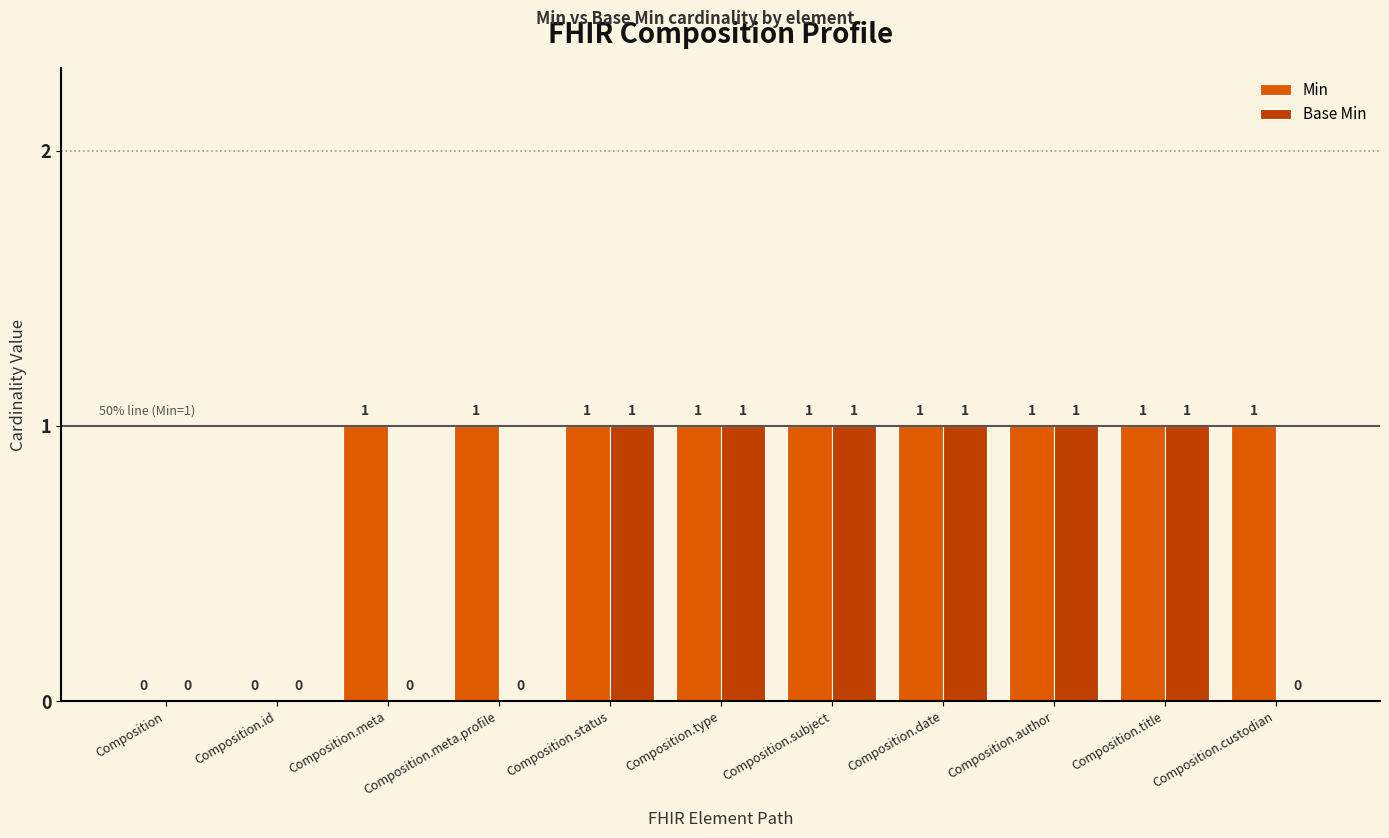

What is the sum of all Min values?

9